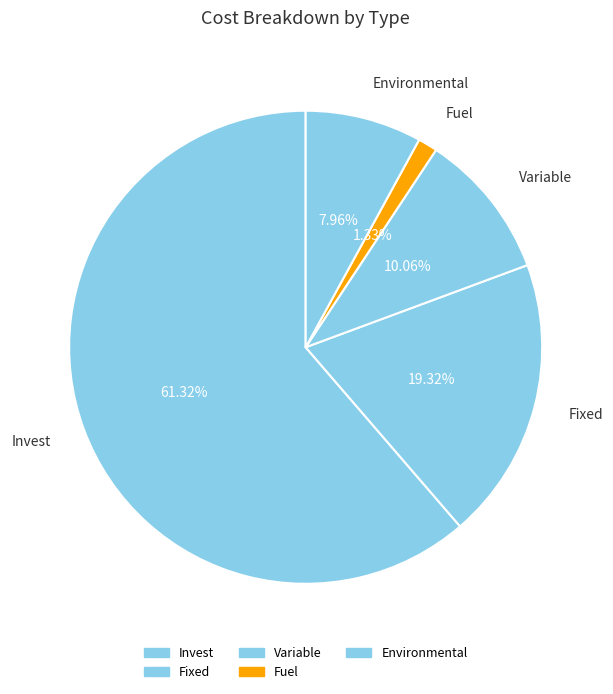

Is Invest the majority of the pie?

Yes